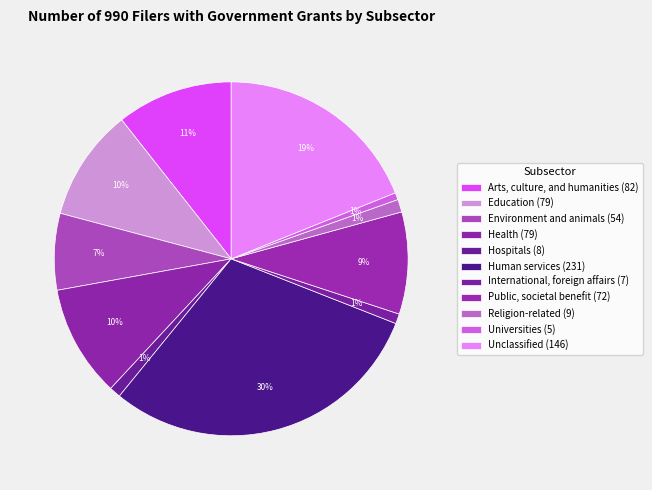

How many segments does this pie chart have?

11